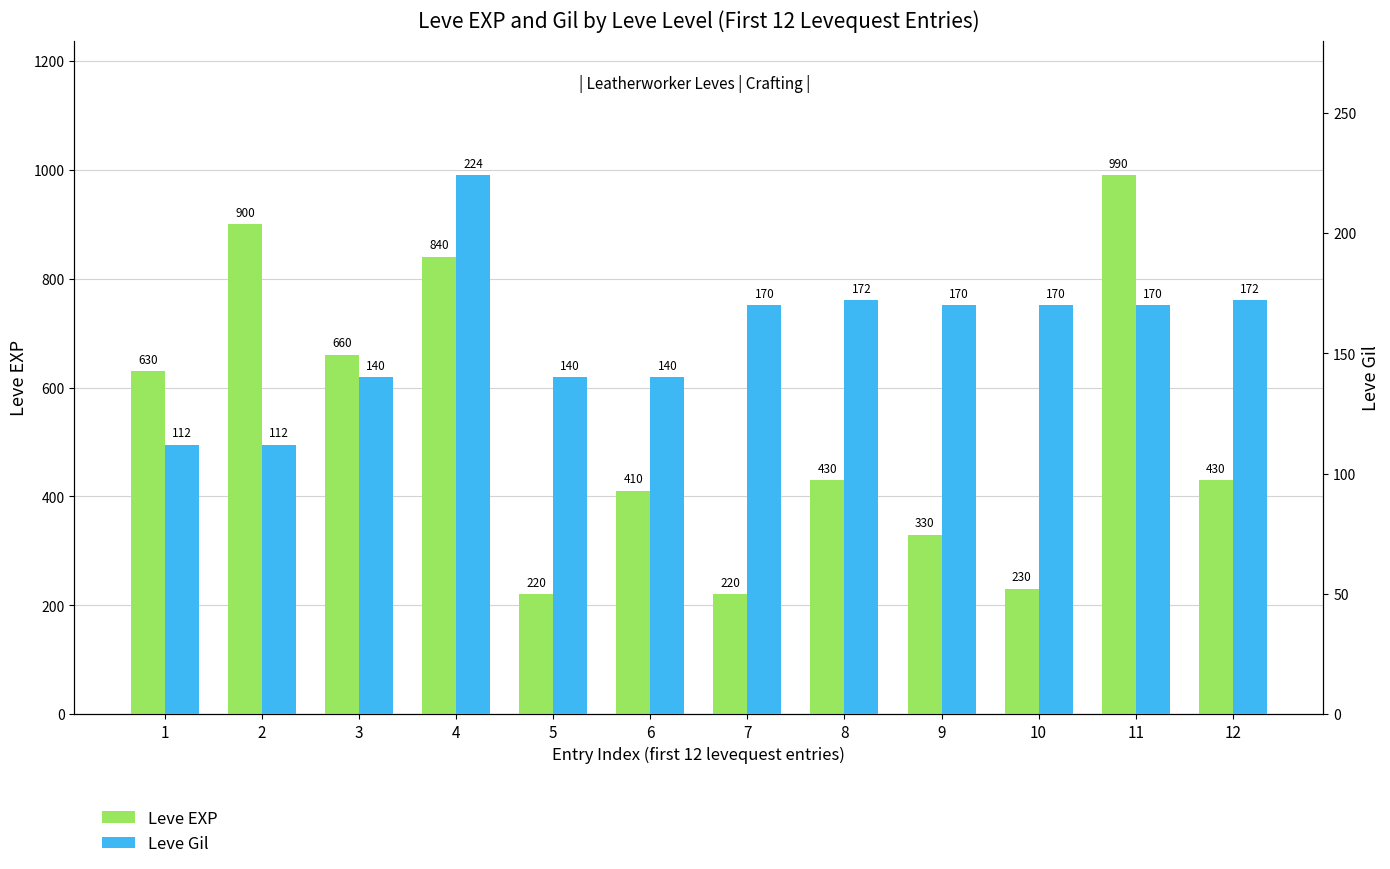

List the series in order of their overall mean, highest first.

Leve EXP, Leve Gil